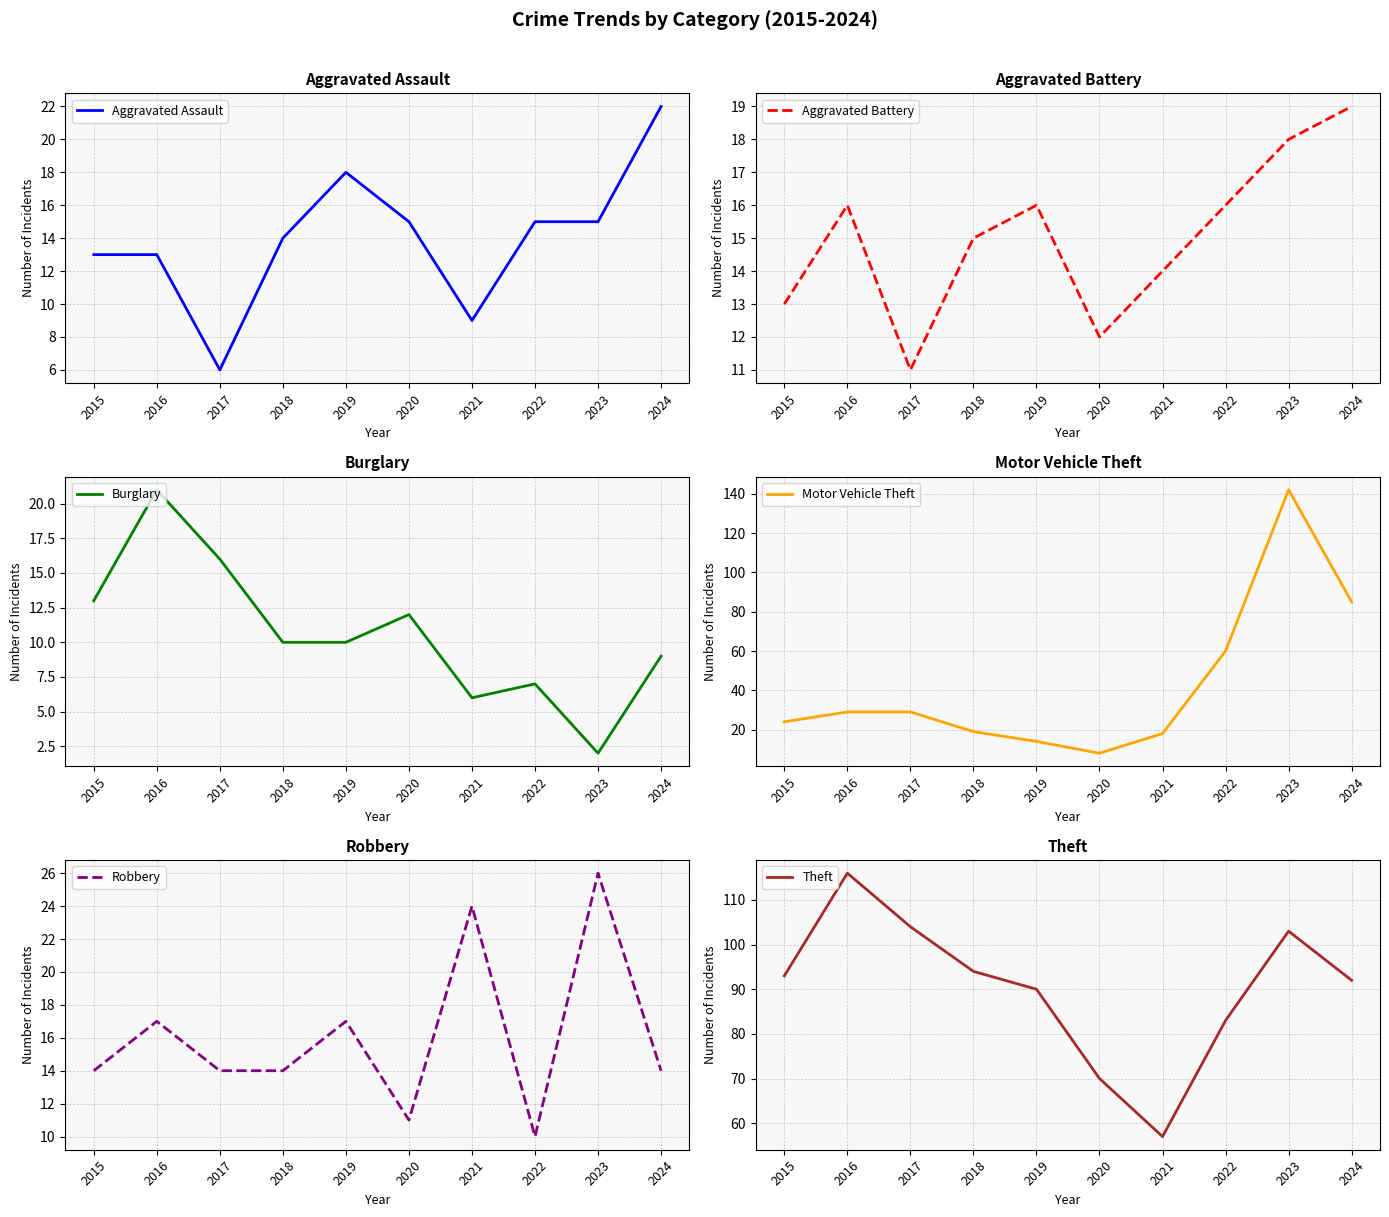

What is the spread (max minus min) of values at 2020?

62